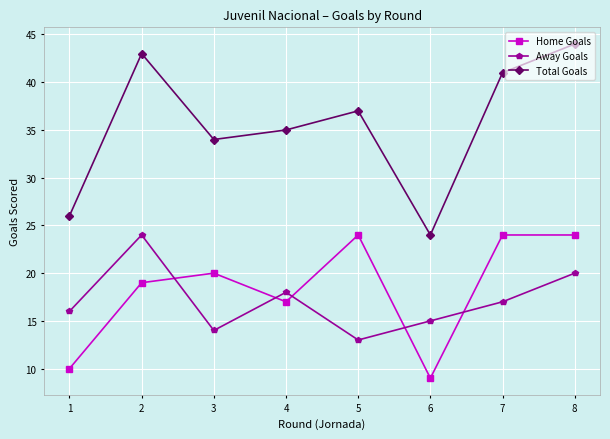

True or false: Total Goals has a value of 17 at 1.

False